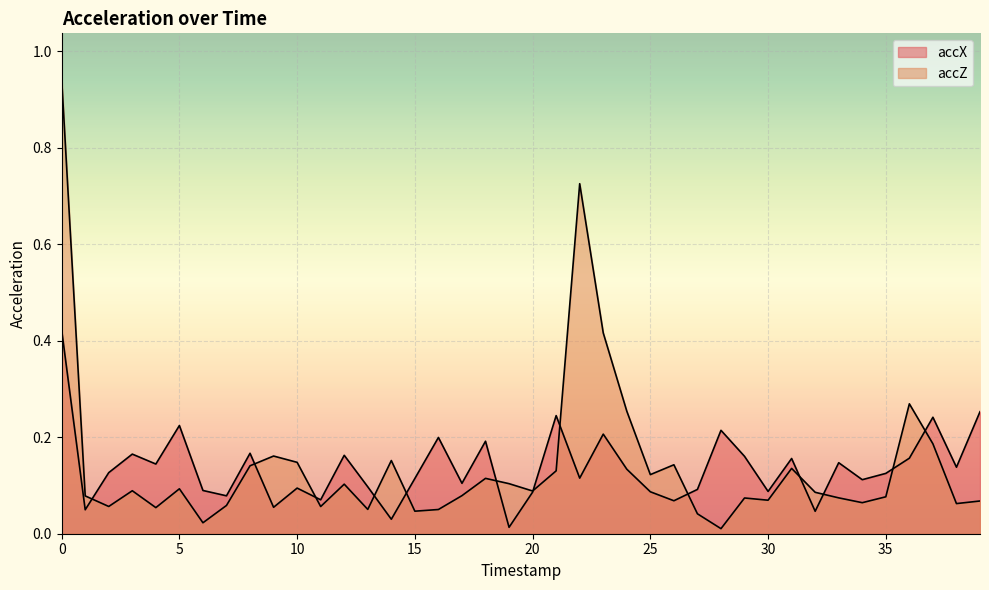

Reading left to right, transcribe all the data shown in this chart.

accX: 0.4	0.0	0.1	0.2	0.1	0.2	0.1	0.1	0.2	0.1	0.1	0.1	0.2	0.1	0.0	0.1	0.2	0.1	0.2	0.0	0.1	0.2	0.1	0.2	0.1	0.1	0.1	0.1	0.2	0.2	0.1	0.2	0.0	0.1	0.1	0.1	0.2	0.2	0.1	0.3
accZ: 0.9	0.1	0.1	0.1	0.1	0.1	0.0	0.1	0.1	0.2	0.1	0.1	0.1	0.1	0.2	0.0	0.1	0.1	0.1	0.1	0.1	0.1	0.7	0.4	0.3	0.1	0.1	0.0	0.0	0.1	0.1	0.1	0.1	0.1	0.1	0.1	0.3	0.2	0.1	0.1